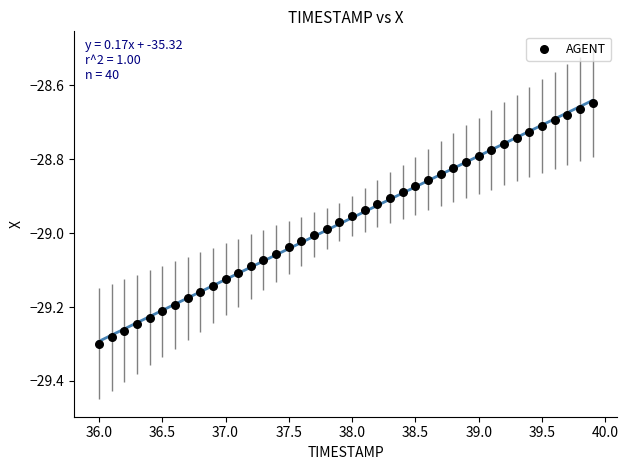

What is the range of Y values (max minus min)?

0.7